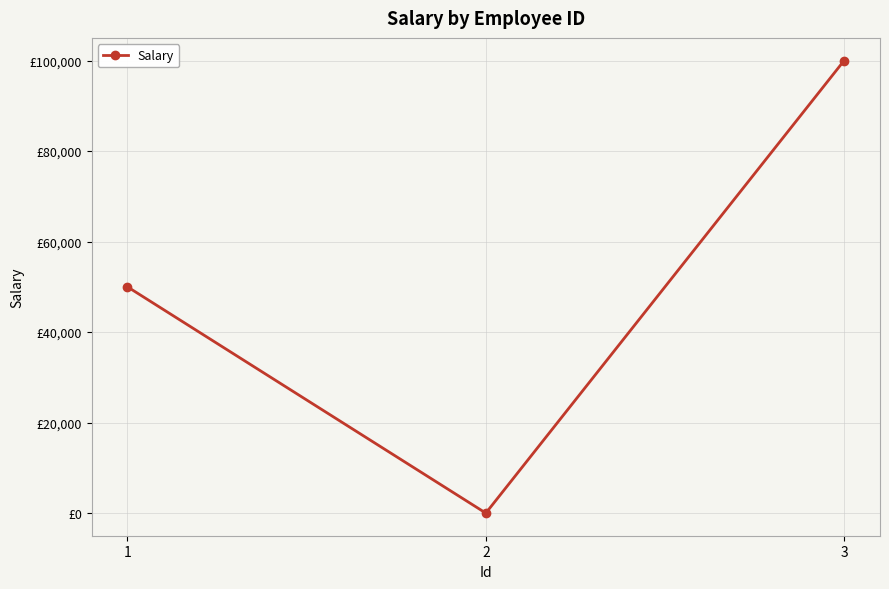

List the labels in order of value, largest first.

3, 1, 2